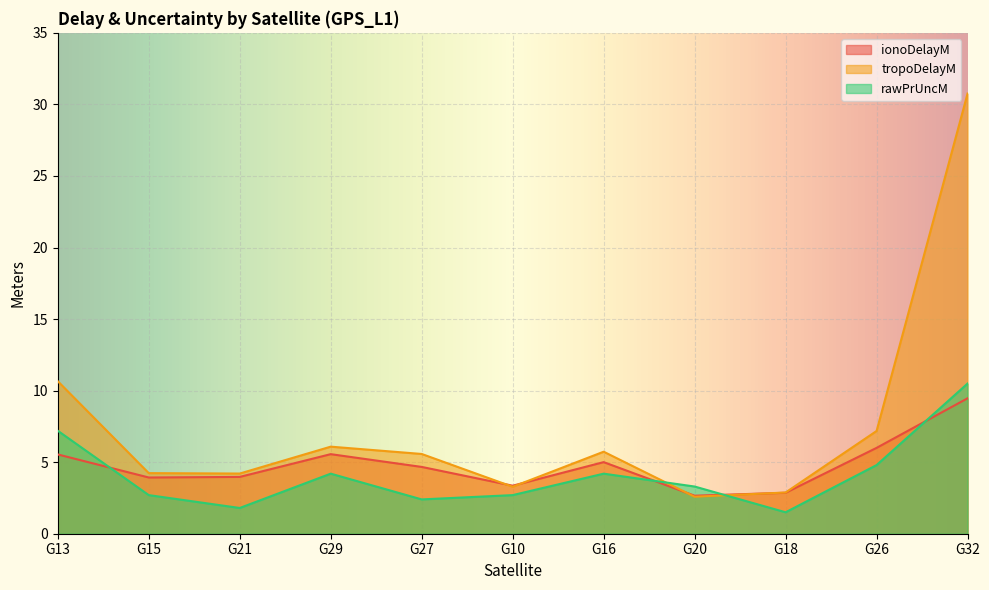

What is the label of the 2nd point from the right?

G26